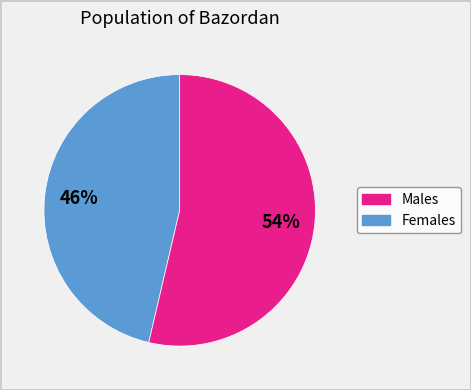

To the nearest percent, what is the average slice percentage?

50%